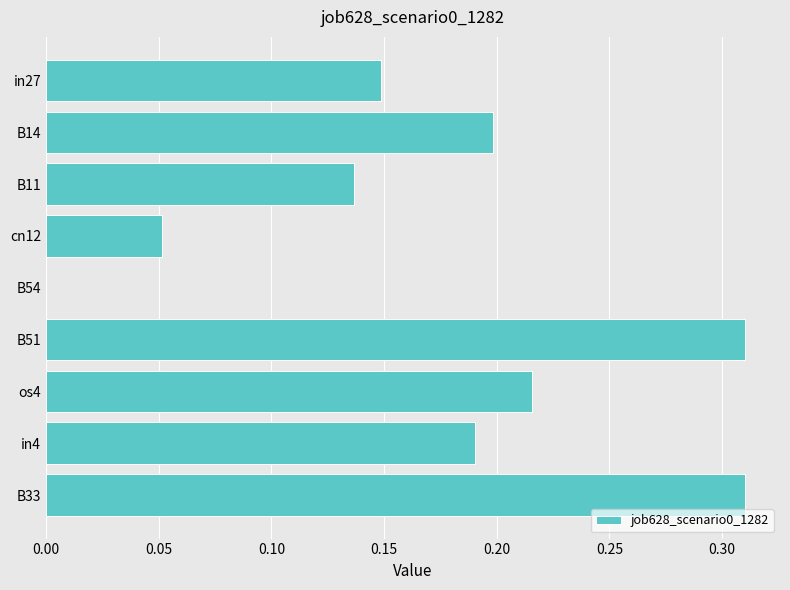

What is the sum of all values?

1.6